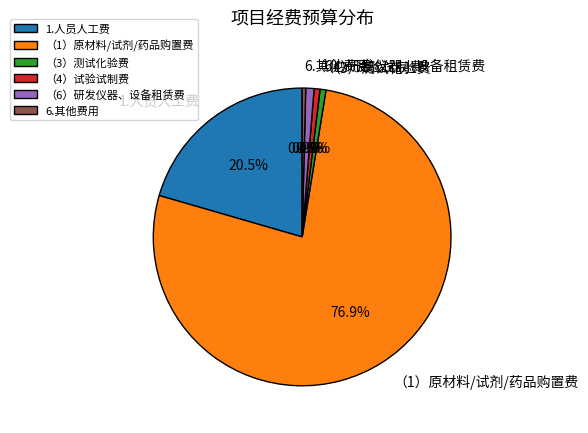

Which slice is the largest?

（1）原材料/试剂/药品购置费